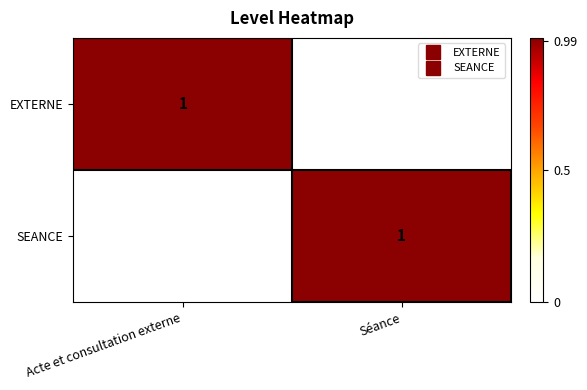

Count the number of data series in this chart.

2